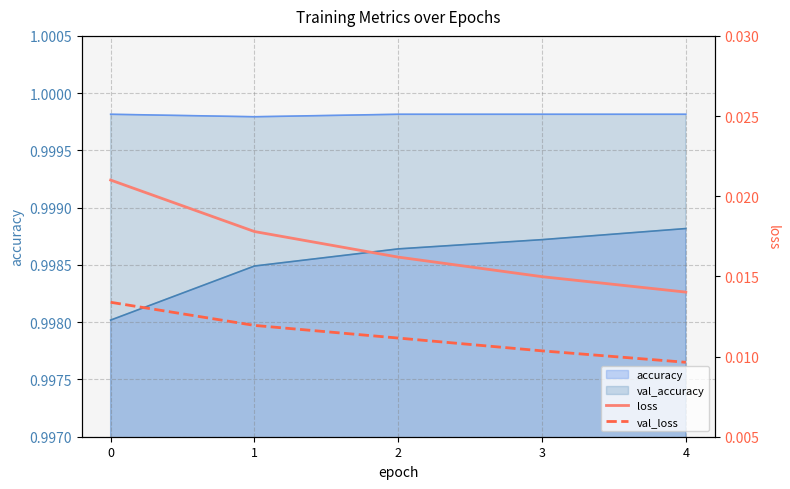

Which series has the largest range (max minus min)?

loss